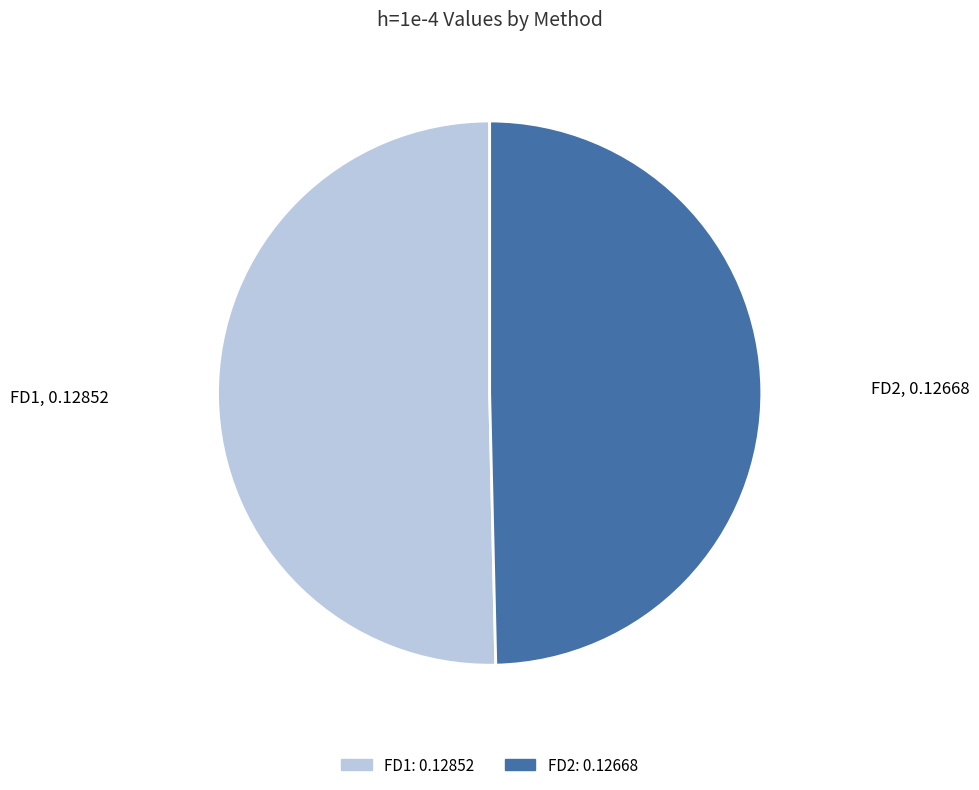

The FD2 slice represents 41% of the pie. True or false?

False